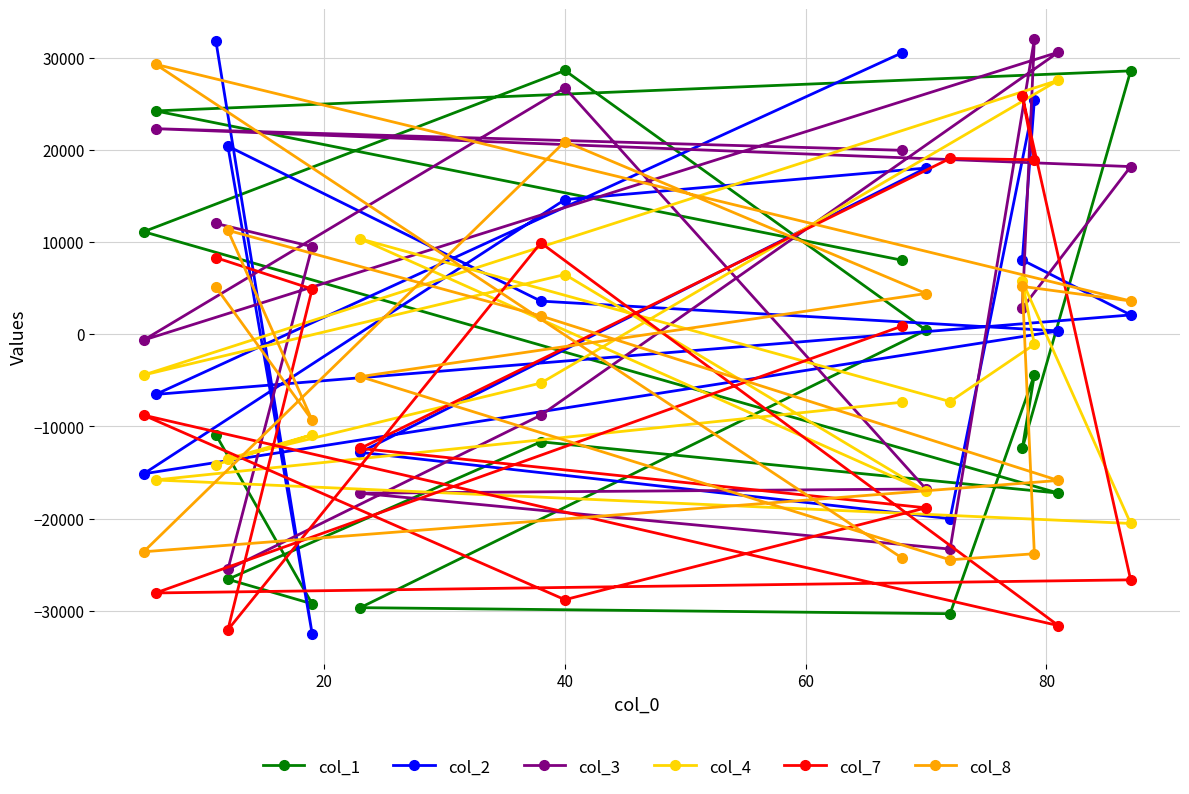

How many negative values does the col_4 series have?

11